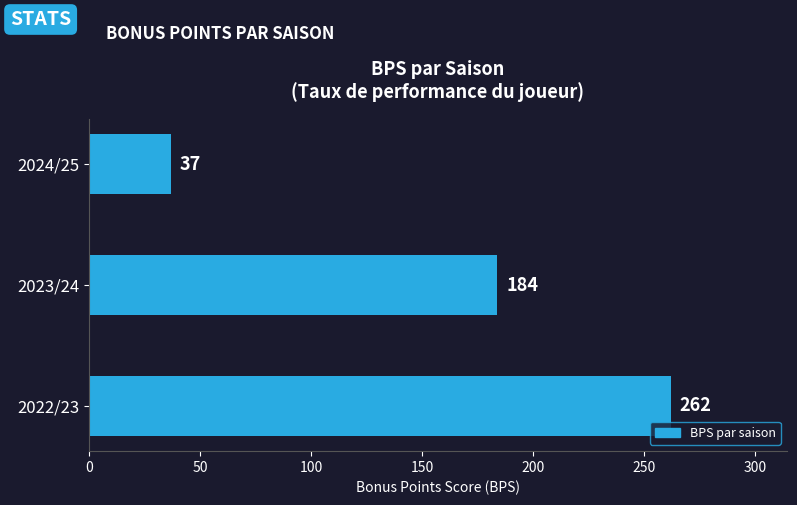

True or false: the data shows 184 at 2023/24.

True